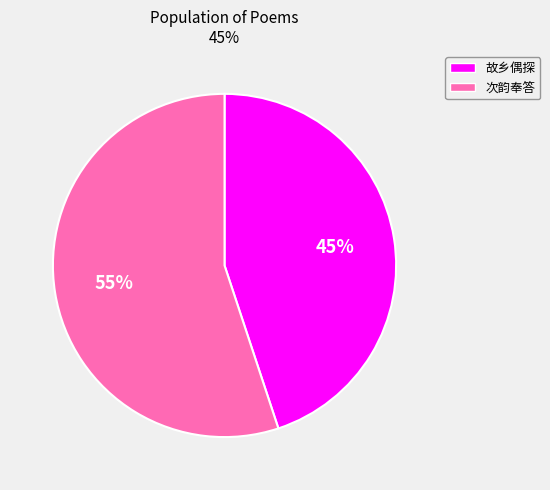

To the nearest percent, what is the difference between the largest and smallest slice percentages?

10%